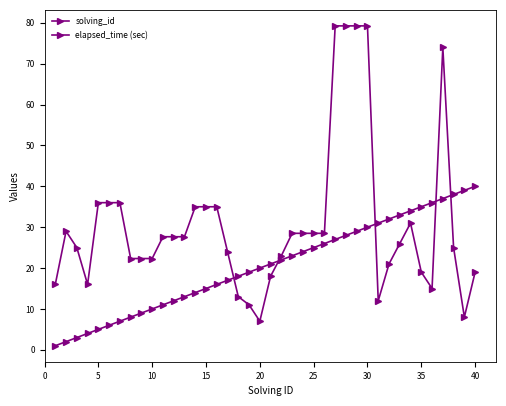

At how many categories does at least one series exceed 76?

4